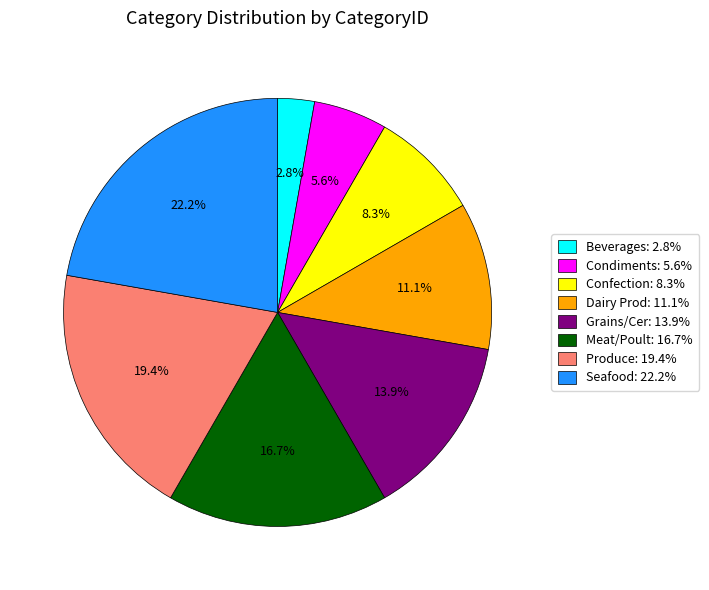

To the nearest percent, what is the average slice percentage?

12%